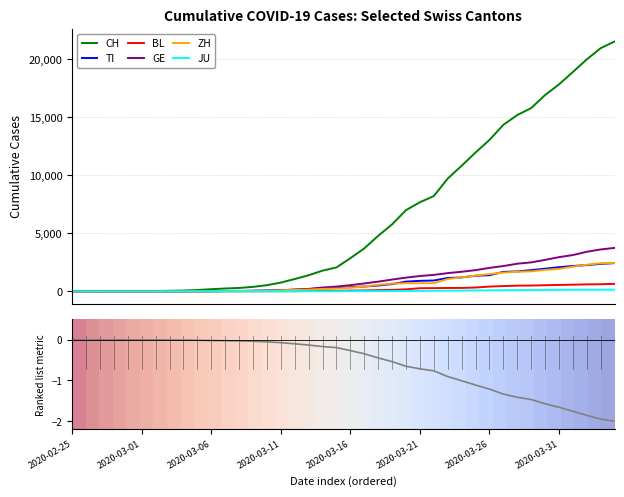

What is the highest value of the ZH series?

2461